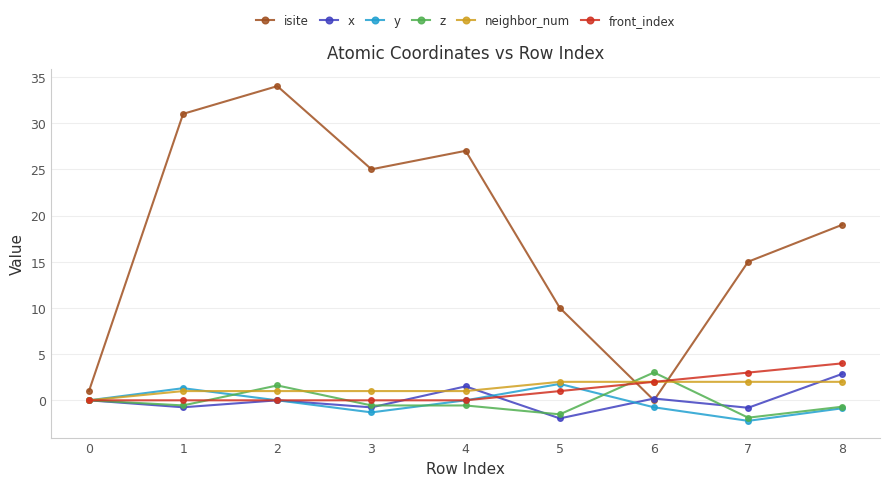

What is the difference between the neighbor_num values at 3 and 6?

1.0